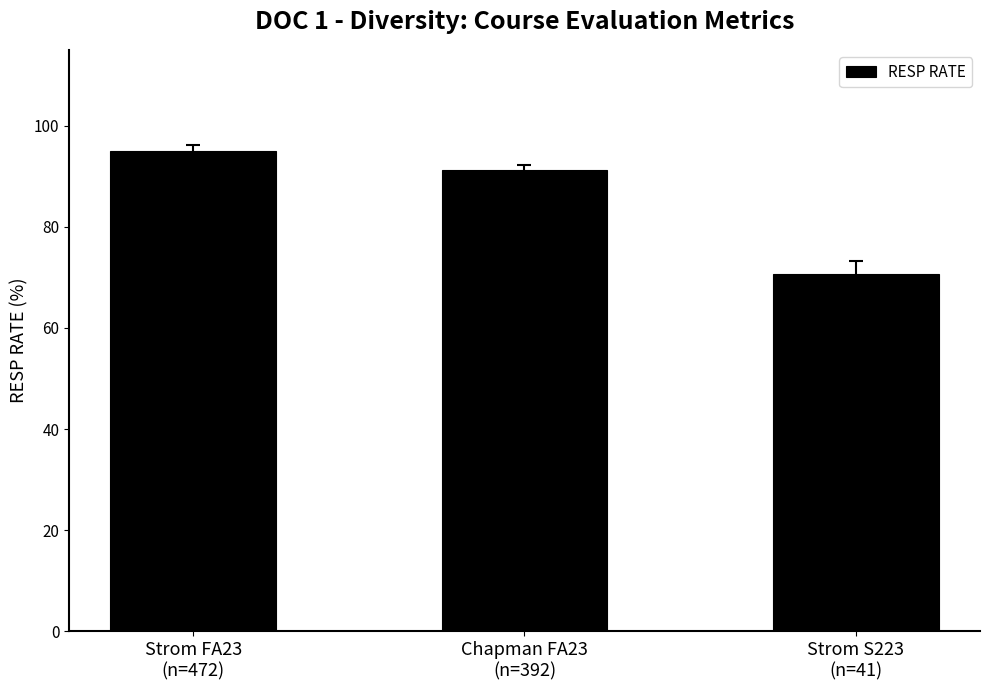

Rank the categories by value from highest to lowest.

Strom FA23
(n=472), Chapman FA23
(n=392), Strom S223
(n=41)